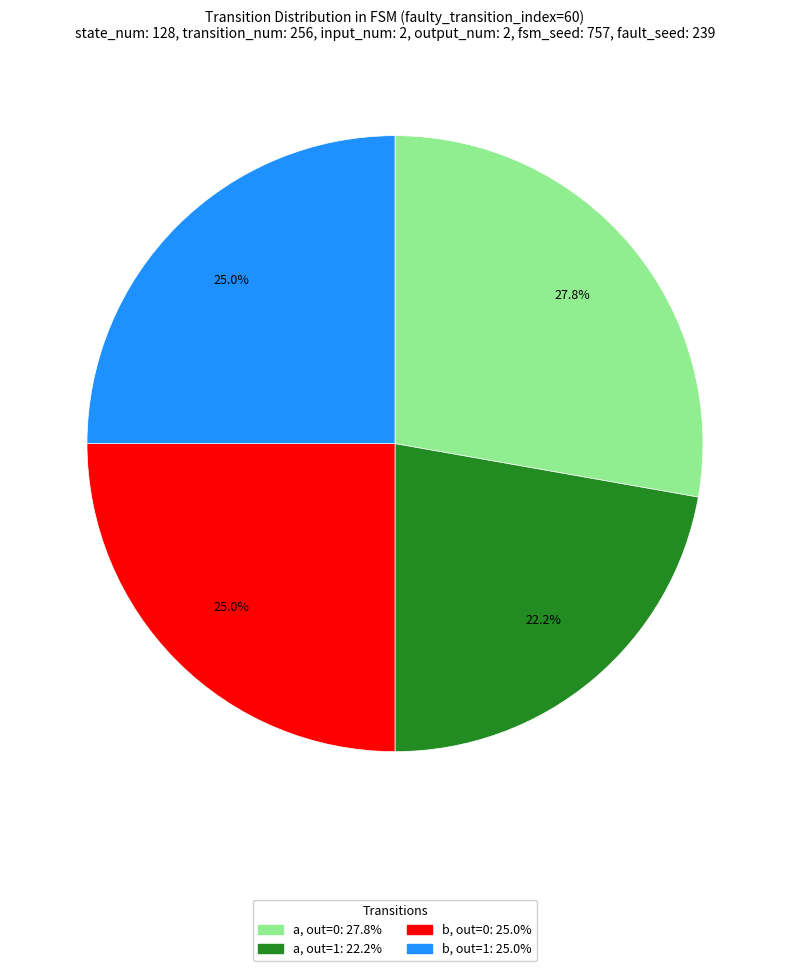

Is there a majority slice in this chart?

No